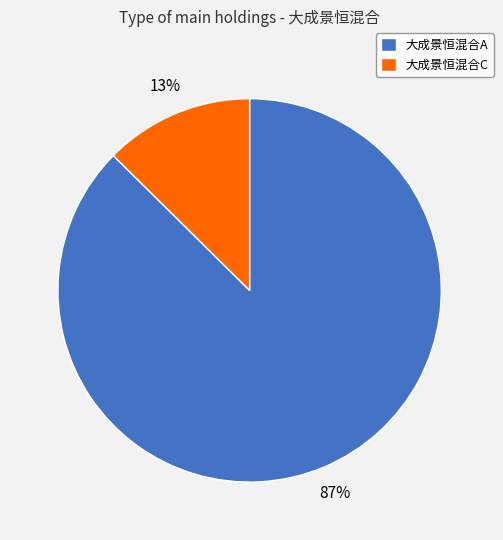

Rank the categories by value from highest to lowest.

大成景恒混合A, 大成景恒混合C